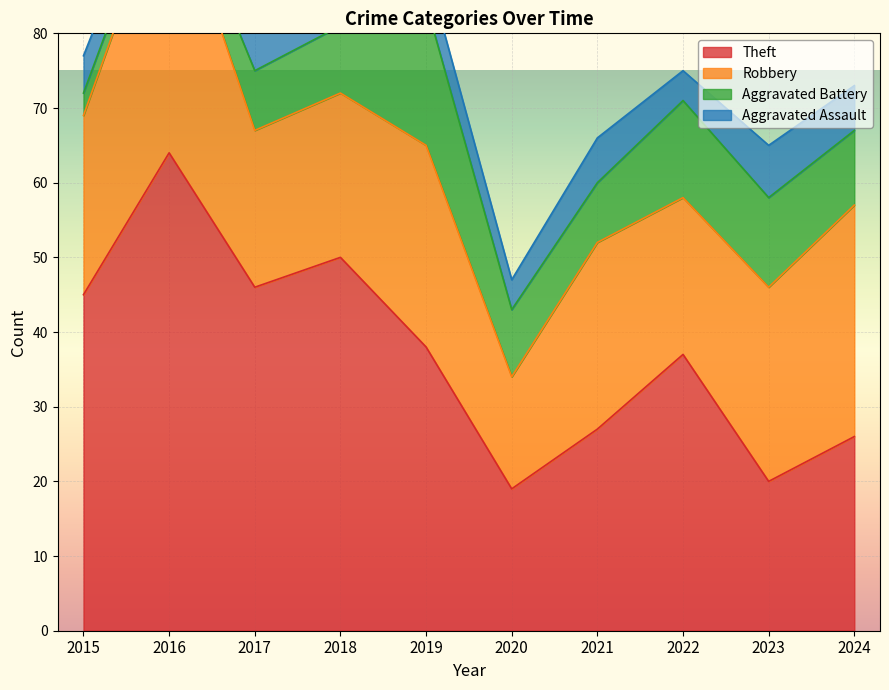

Reading left to right, list all the values displayed in this chart.

Theft: 45	64	46	50	38	19	27	37	20	26
Robbery: 24	37	21	22	27	15	25	21	26	31
Aggravated Battery: 3	2	8	9	19	9	8	13	12	10
Aggravated Assault: 5	3	7	5	5	4	6	4	7	6